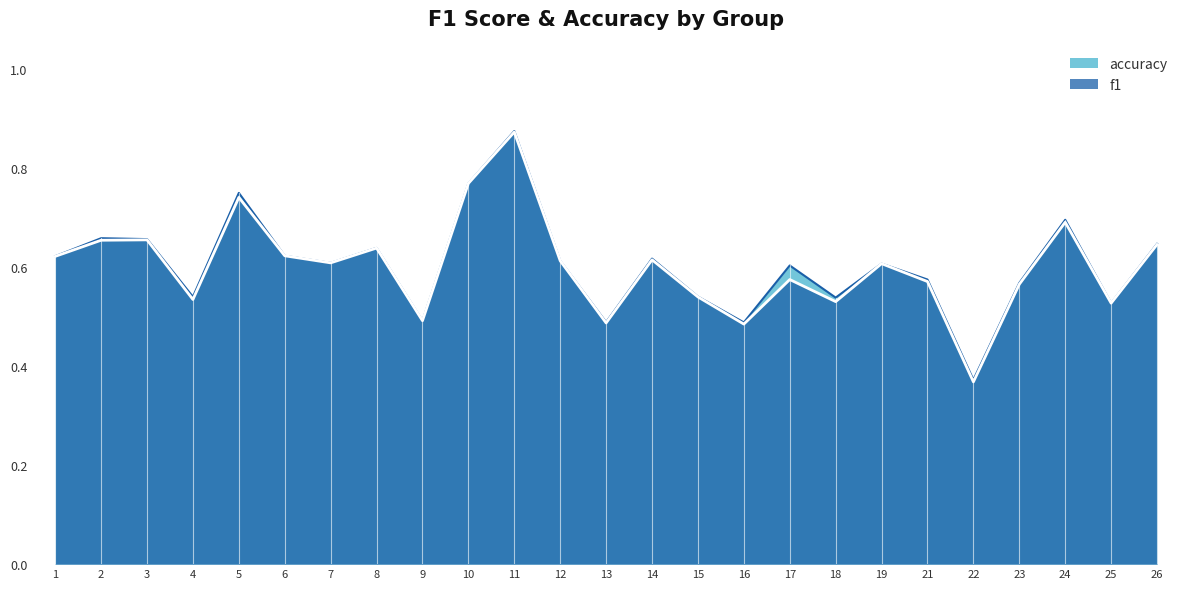

Reading left to right, transcribe all the data shown in this chart.

f1: 1=0.6	2=0.7	3=0.7	4=0.5	5=0.7	6=0.6	7=0.6	8=0.6	9=0.5	10=0.8	11=0.9	12=0.6	13=0.5	14=0.6	15=0.5	16=0.5	17=0.6	18=0.5	19=0.6	21=0.6	22=0.4	23=0.6	24=0.7	25=0.5	26=0.6
accuracy: 1=0.6	2=0.7	3=0.7	4=0.5	5=0.8	6=0.6	7=0.6	8=0.6	9=0.5	10=0.8	11=0.9	12=0.6	13=0.5	14=0.6	15=0.5	16=0.5	17=0.6	18=0.5	19=0.6	21=0.6	22=0.4	23=0.6	24=0.7	25=0.5	26=0.6